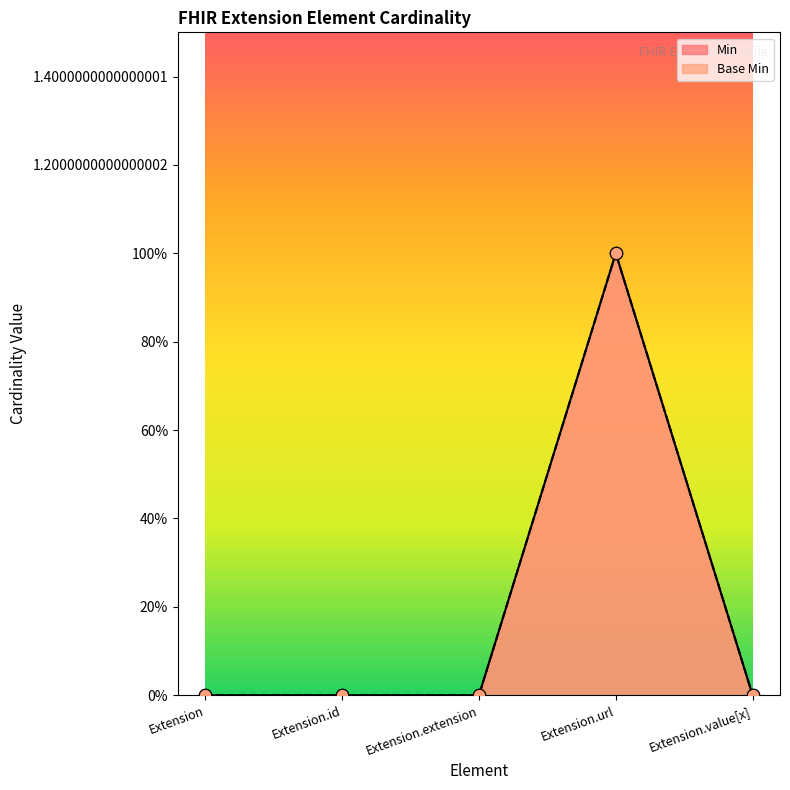

Which series contains the lowest Y value?

Min